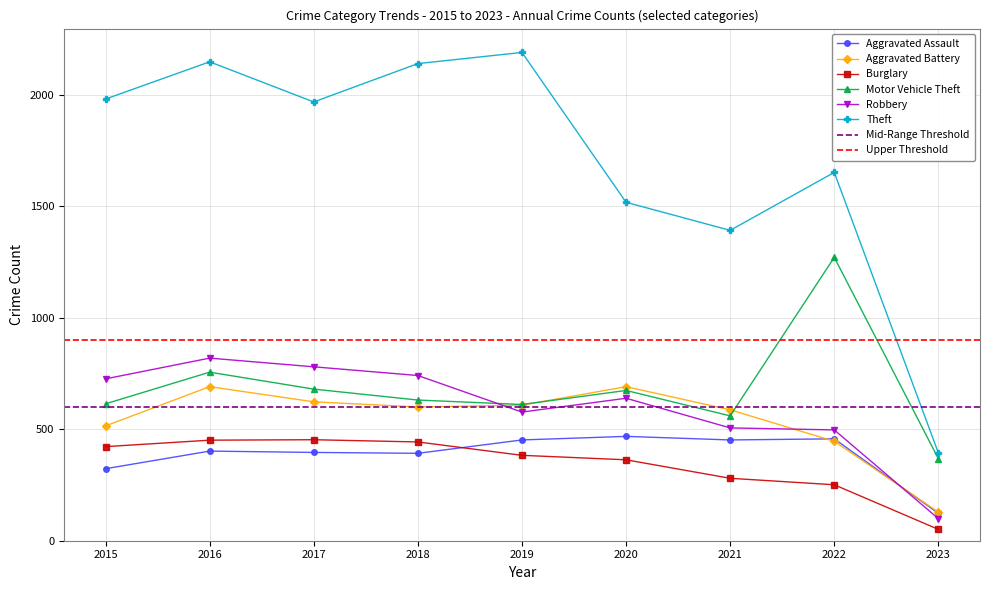

Where is Motor Vehicle Theft nearest to the value 819?

2016